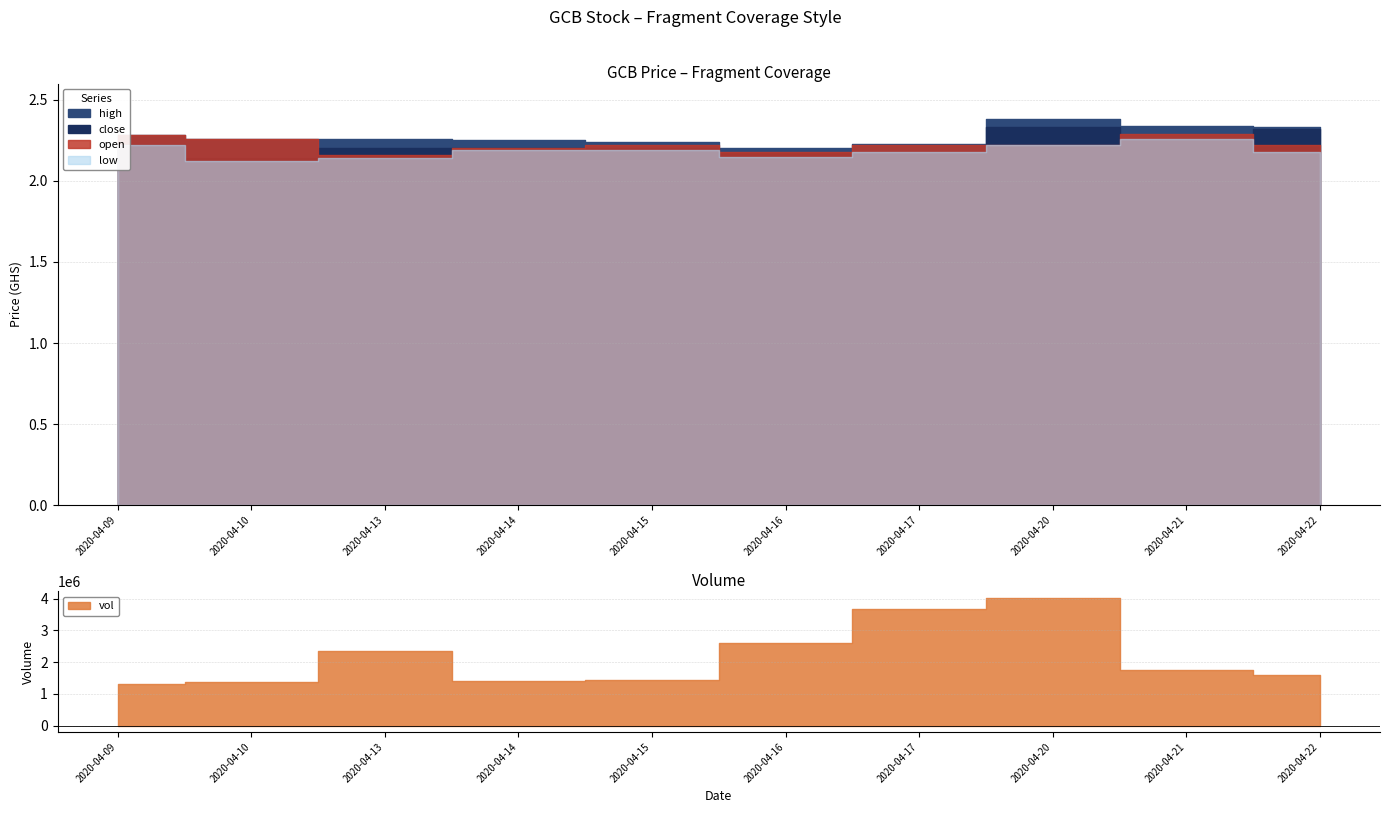

At which label is open closest to 2?

2020-04-13